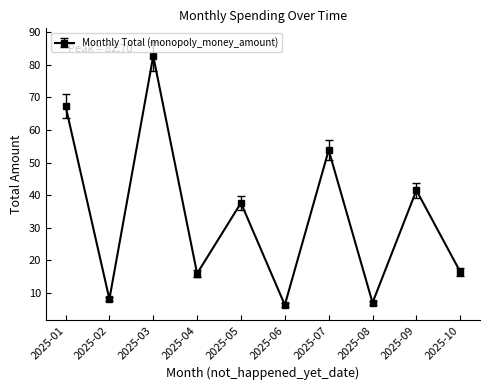

What is the maximum value shown in the chart?

82.7